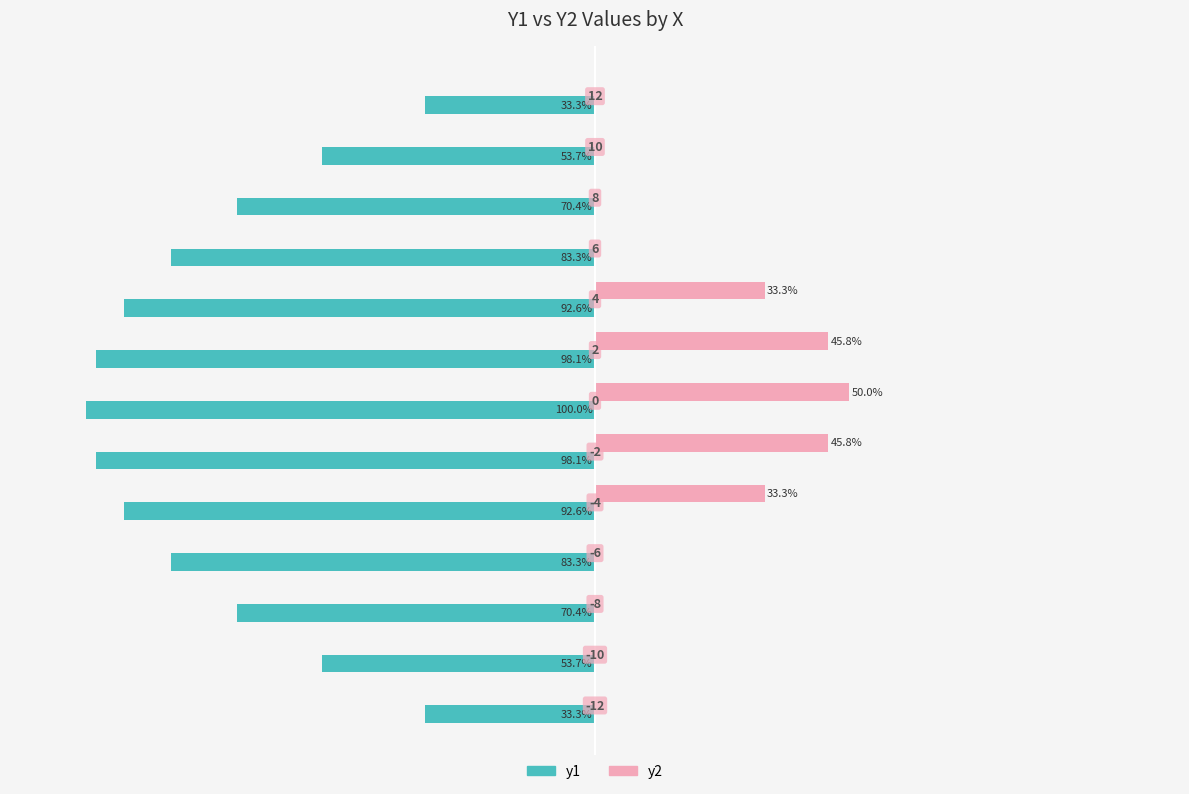

What are all the series names shown in the legend?

y1, y2